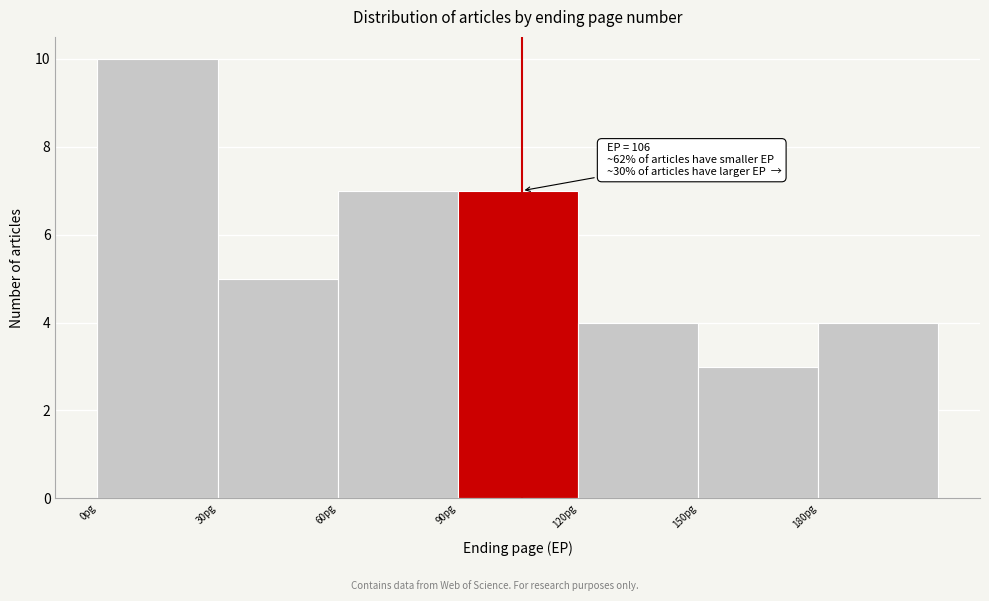

Which range on the x-axis has the tallest bar?

0 to 30